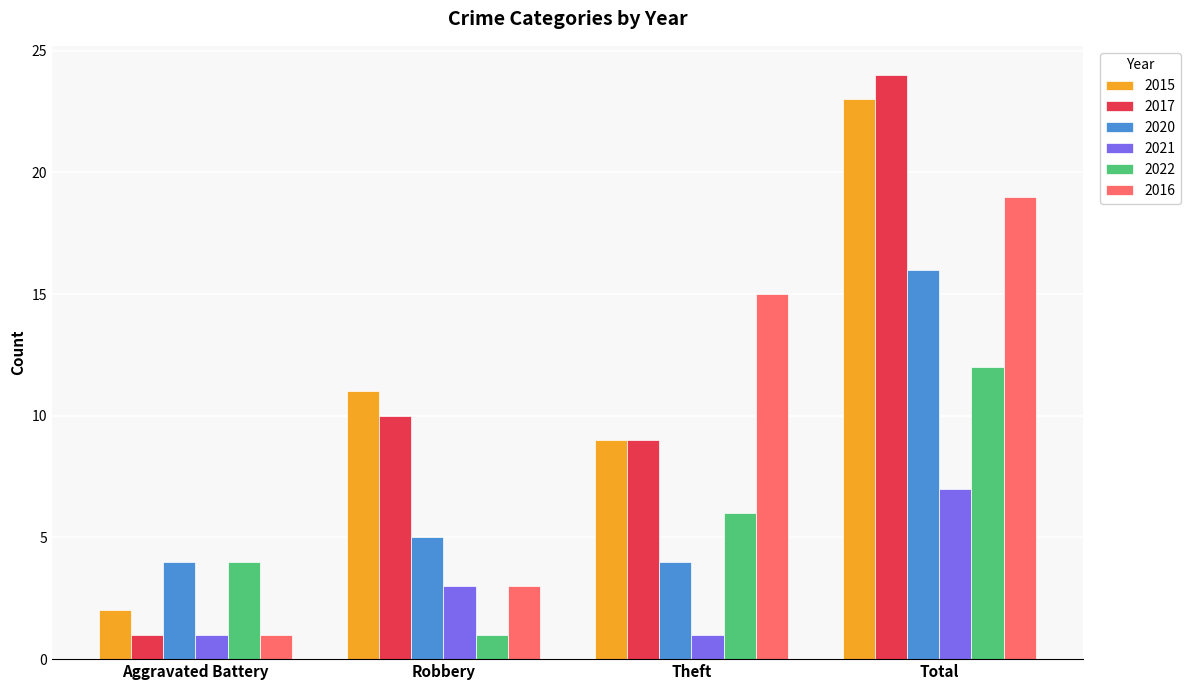

What are all the series names shown in the legend?

2015, 2017, 2020, 2021, 2022, 2016